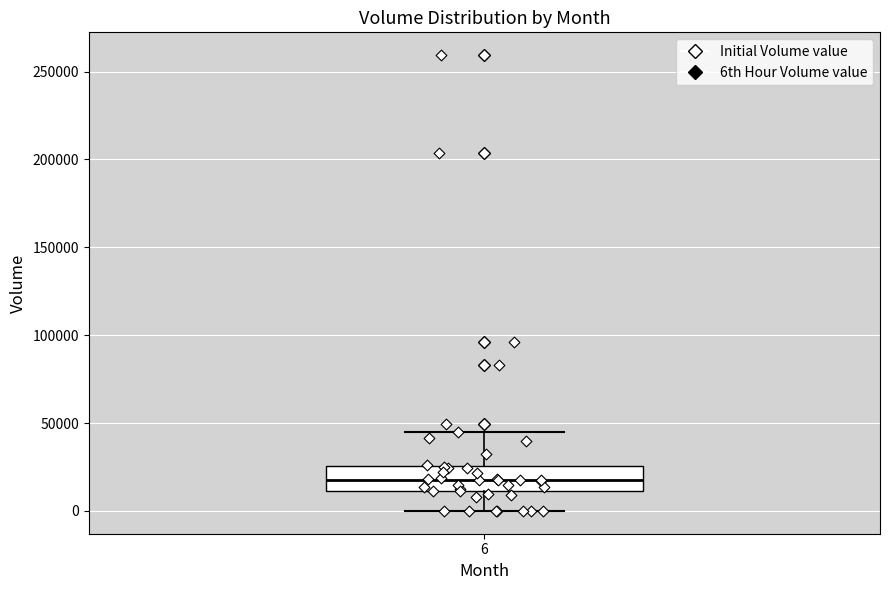

Read this box plot against the y-axis: the position of the median line, the range covered by the box, and the ends of both whiskers. The values are not printed on the chart, so give them approximately, as read against the axis.

median 20000, box 10000 to 25000, whiskers 0 to 45000